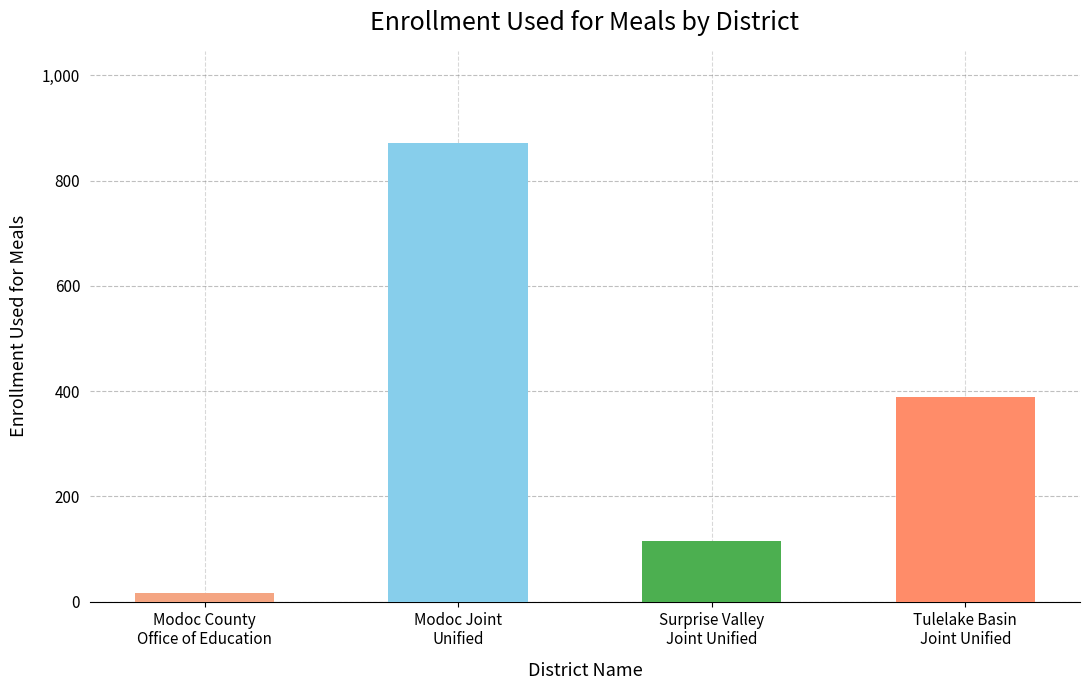

Reading left to right, transcribe all the data shown in this chart.

17	872	116	388